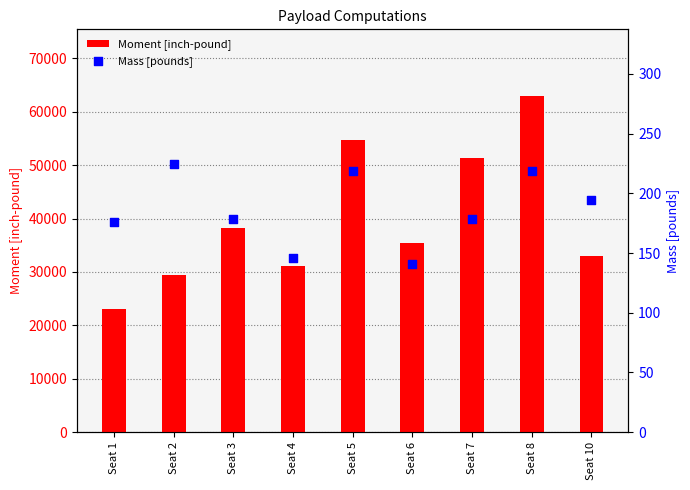

What are all the series names shown in the legend?

Moment [inch-pound], Mass [pounds]